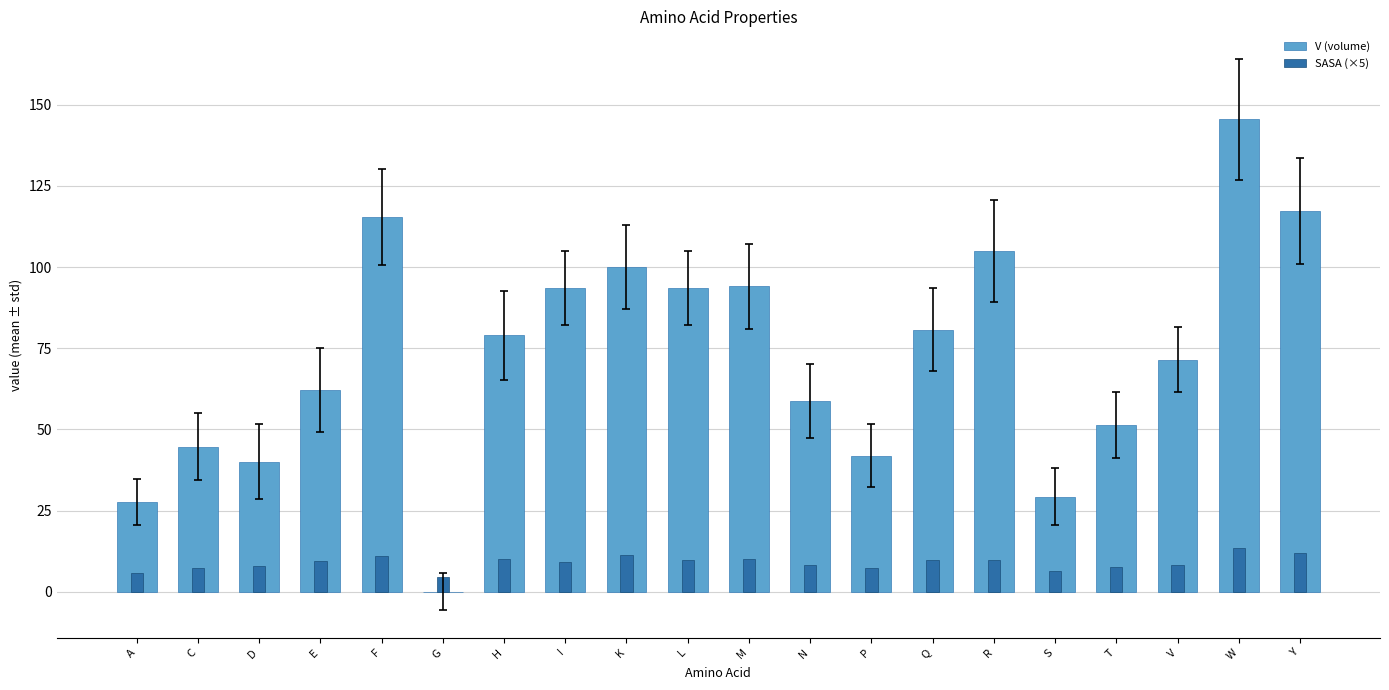

What is the difference between the V (volume) values at M and N?

35.4